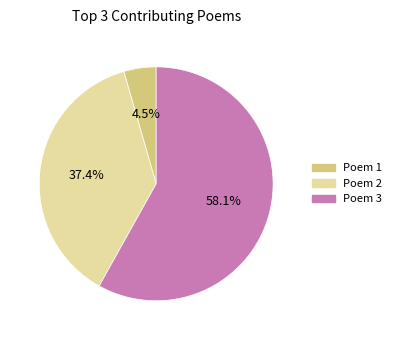

Is there a majority slice in this chart?

Yes